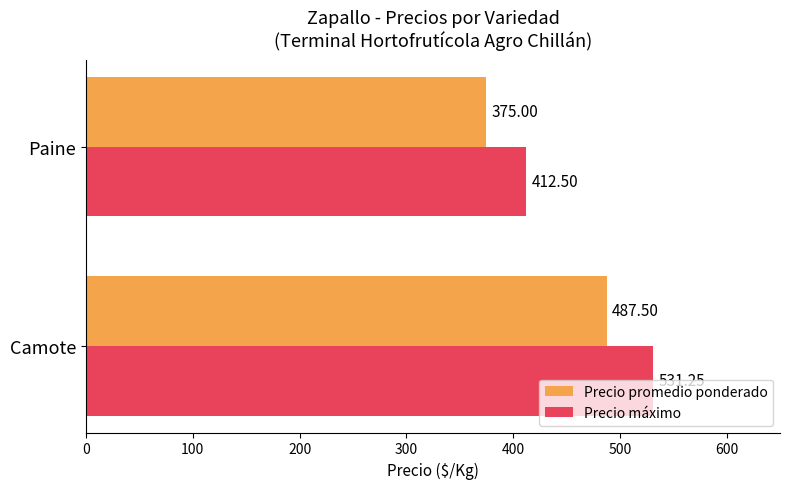

Which series has the widest spread of values?

Precio máximo